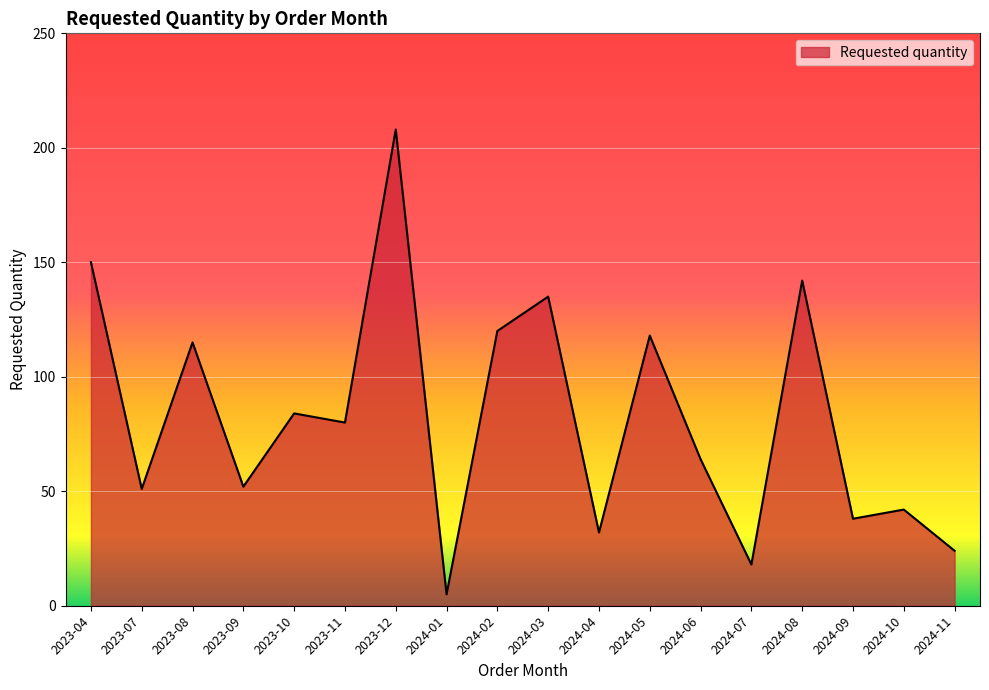

How many categories are shown in the chart?

18